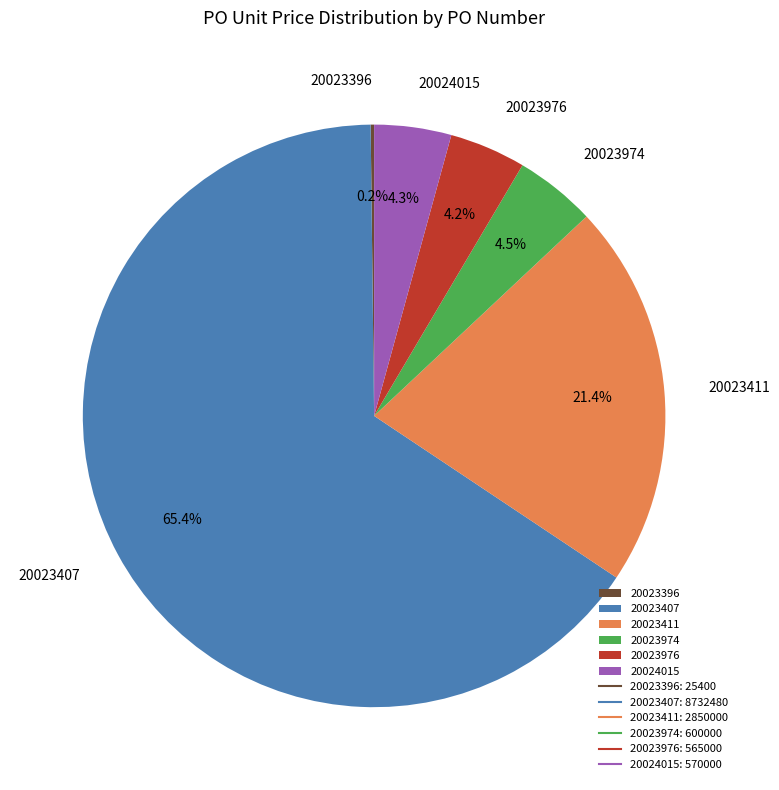

Is the sum of 20024015 and 20023974 greater than half?

No